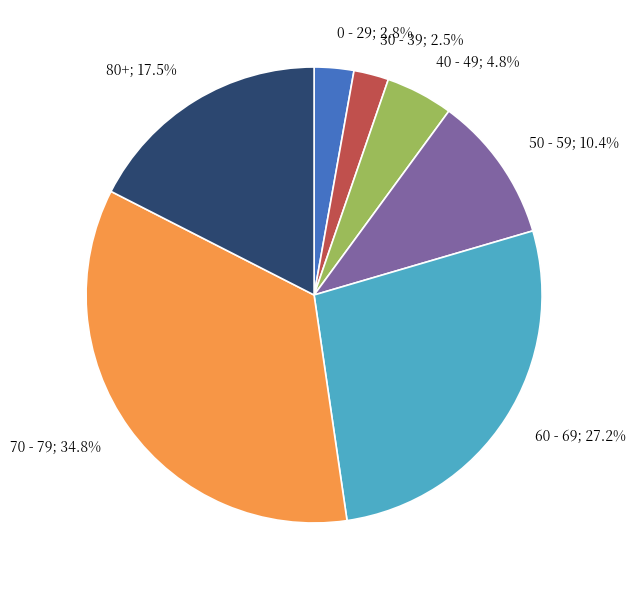

What is the ratio of the value at 70 - 79; 34.8% to the value at 60 - 69; 27.2%?

1.3